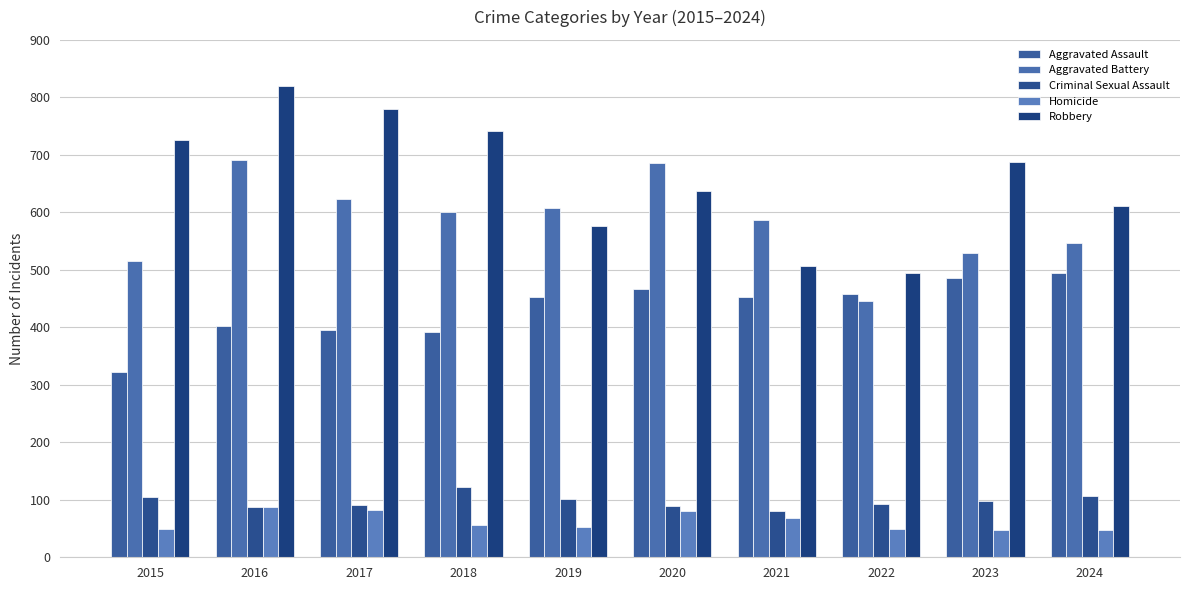

The Aggravated Assault series shows 757 at 2021. True or false?

False